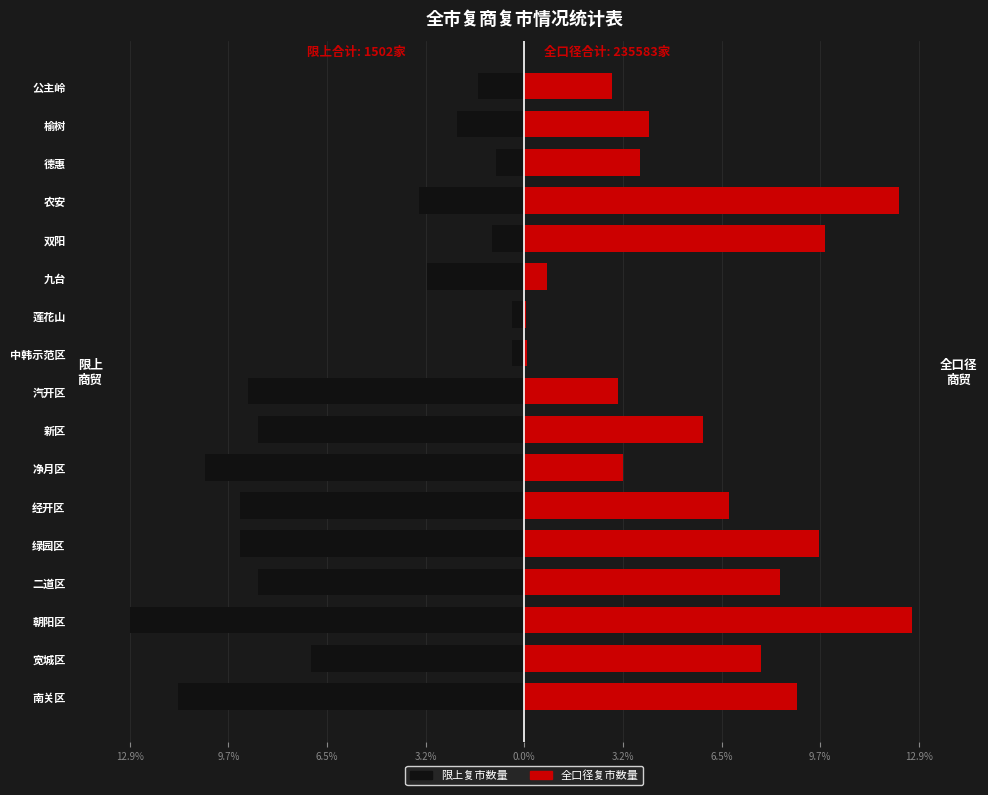

Is the value of 全口径复市数量 at 德惠 greater than the value of 限上复市数量 at 农安?

Yes